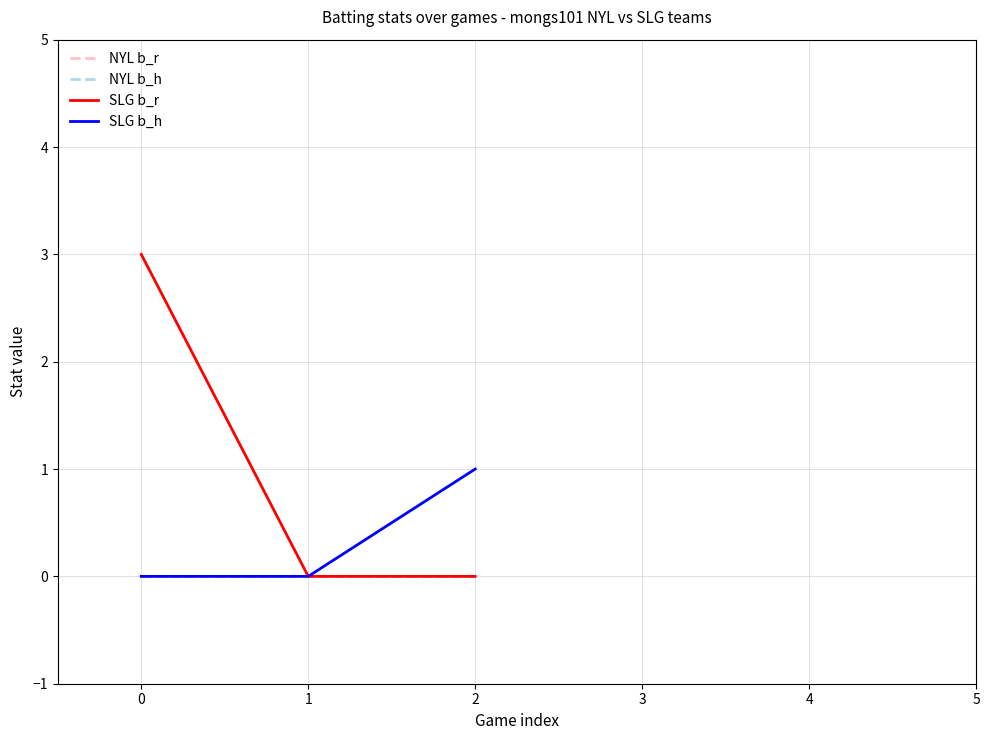

Is this an area chart (filled region under the line)?

No